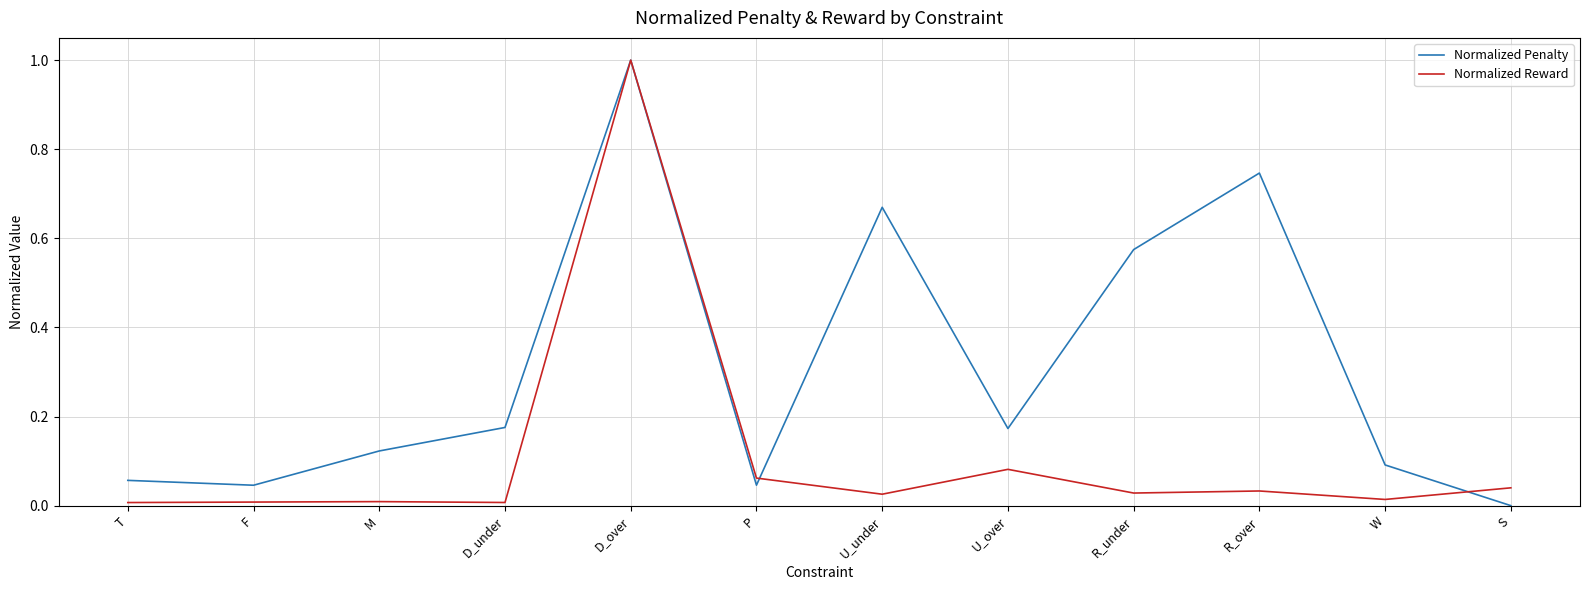

Between D_under and R_over, which series saw the biggest shift?

Normalized Penalty